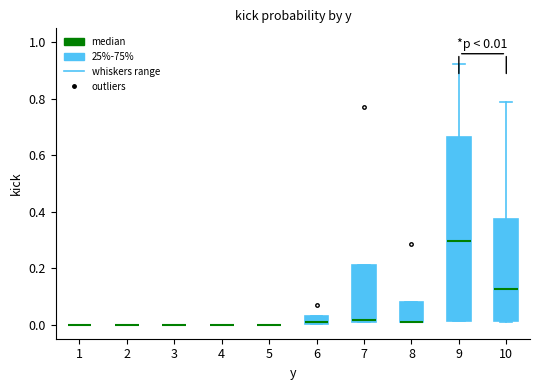

Comparing the boxes themselves (not the whiskers), which one is the tallest?

9